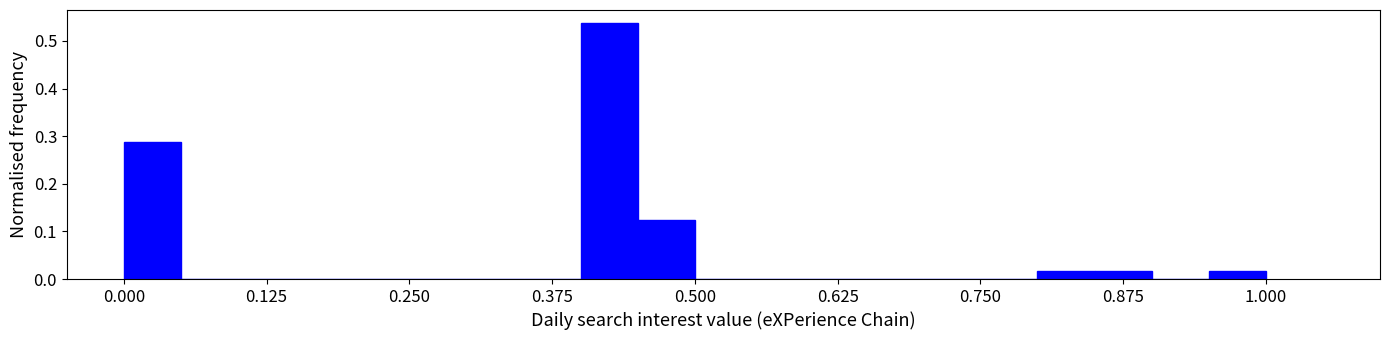

Read against the x-axis, roughly where is the centre of the tallest bar?

0.42